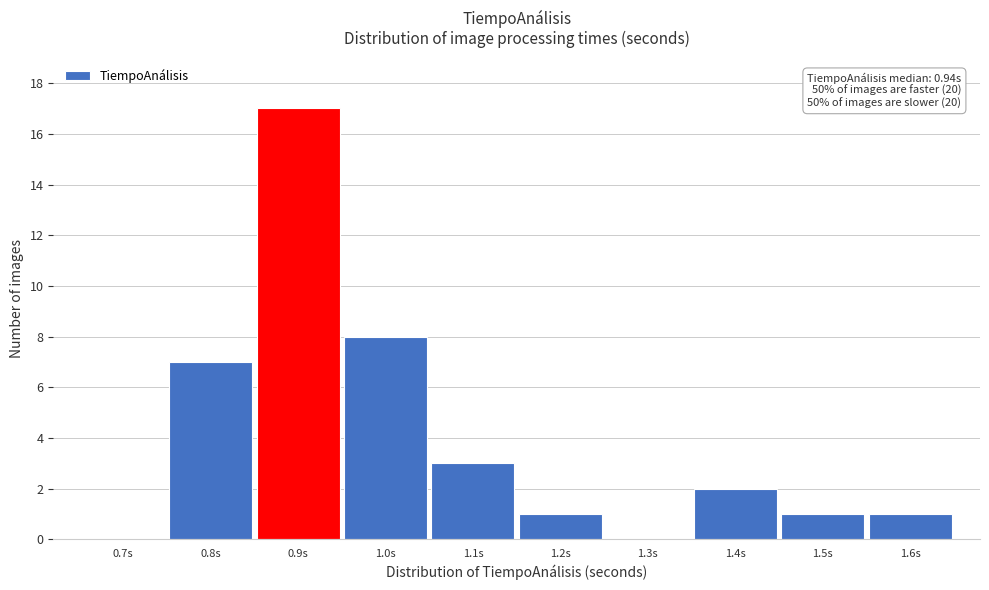

Reading right to left, what are all the values shown in this chart?

1.6s=1	1.5s=1	1.4s=2	1.3s=0	1.2s=1	1.1s=3	1.0s=8	0.9s=17	0.8s=7	0.7s=0